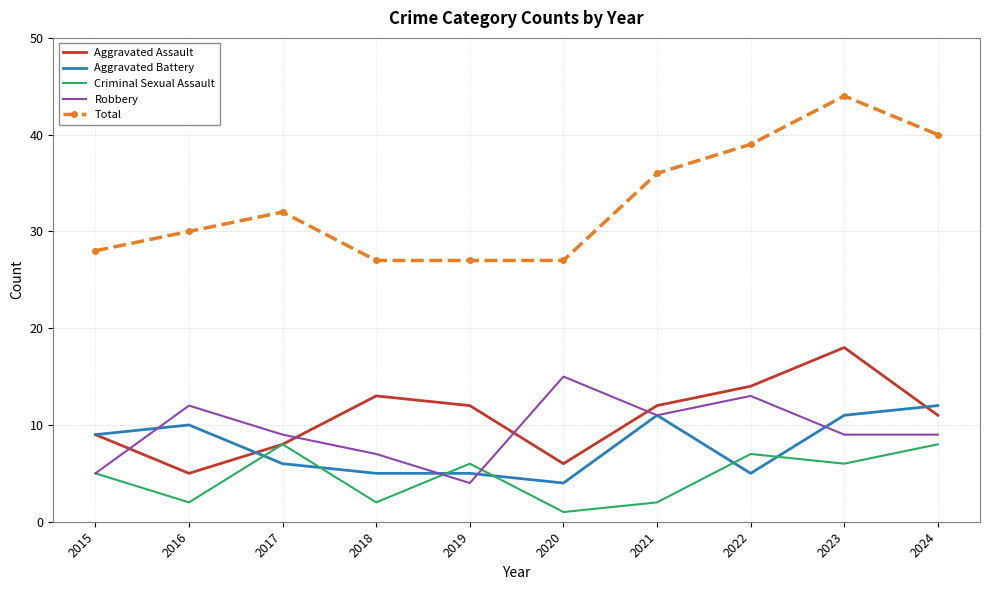

What value does the Criminal Sexual Assault series have at 2020?

1